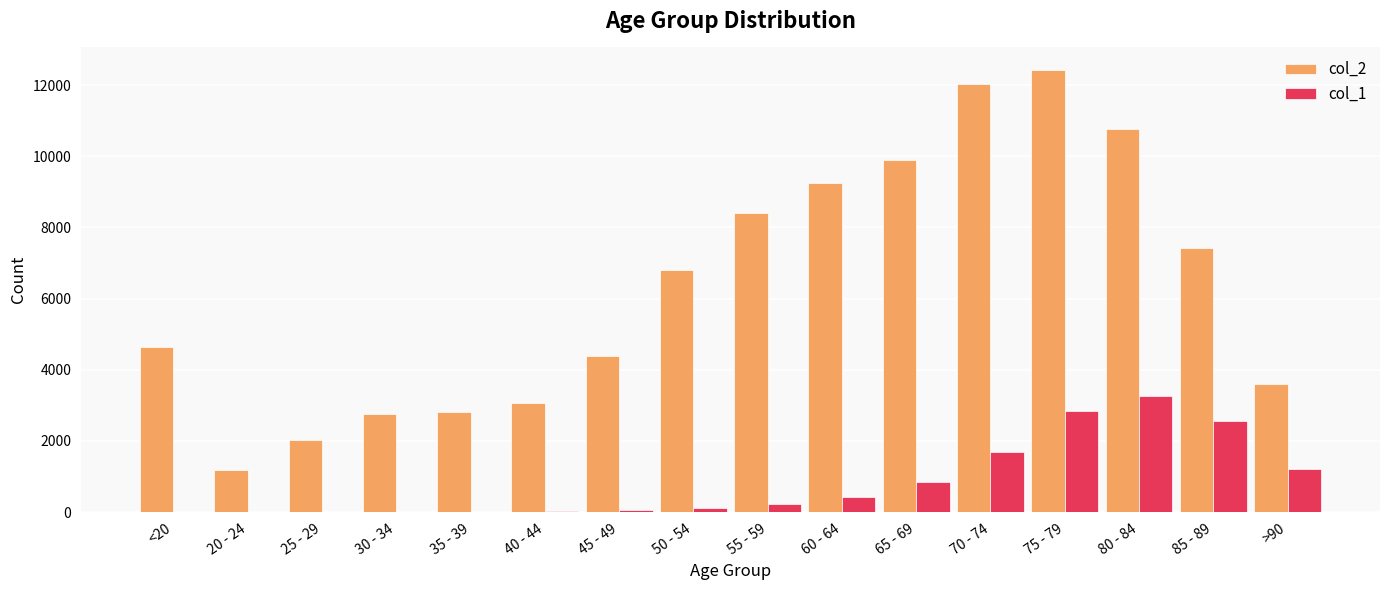

Which series changed the most between 70 - 74 and >90?

col_2